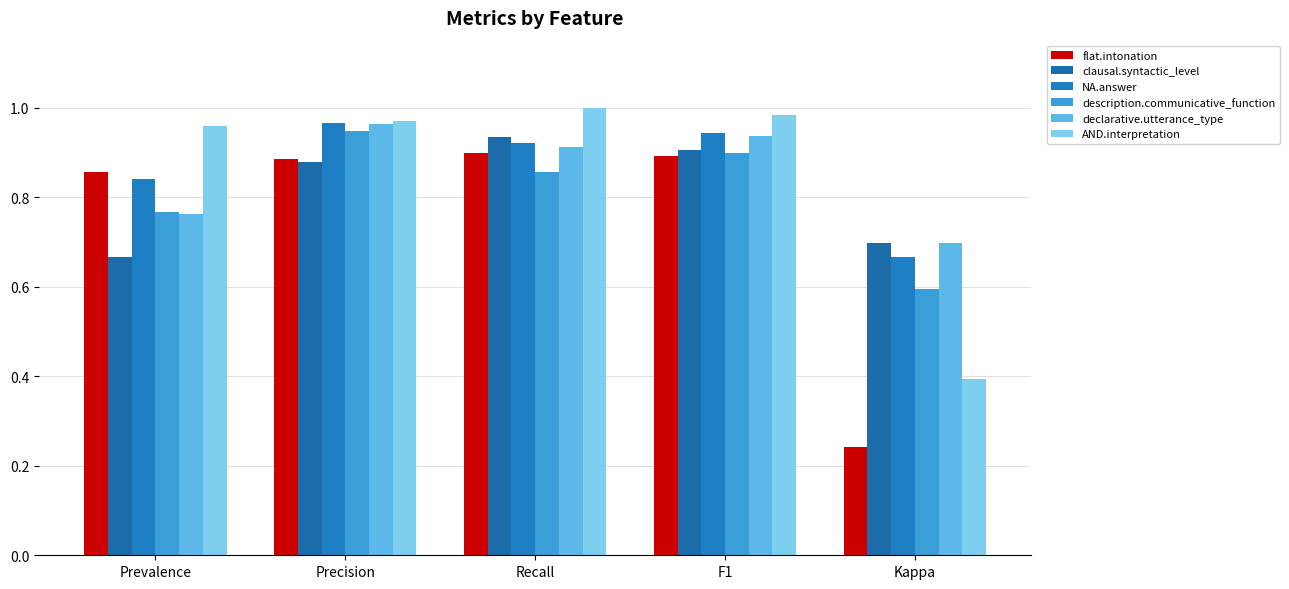

What is the value of the NA.answer bar at the 5th from the left?

0.7